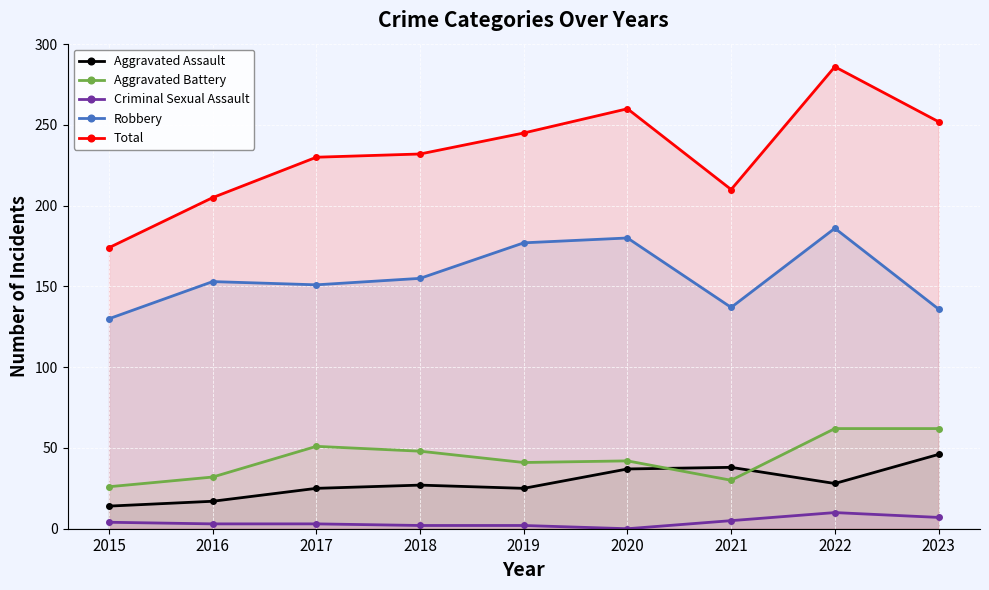

True or false: Total and Criminal Sexual Assault cross at least once.

False